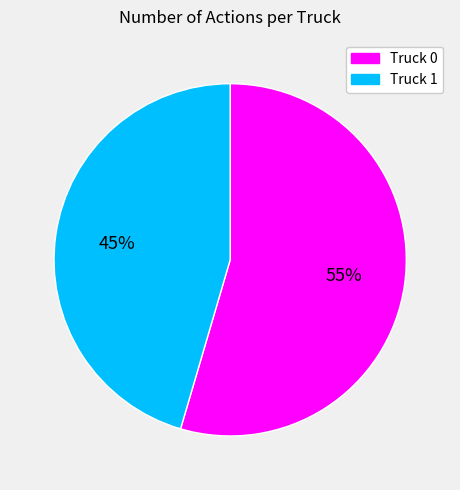

The Truck 1 slice represents 45% of the pie. True or false?

True